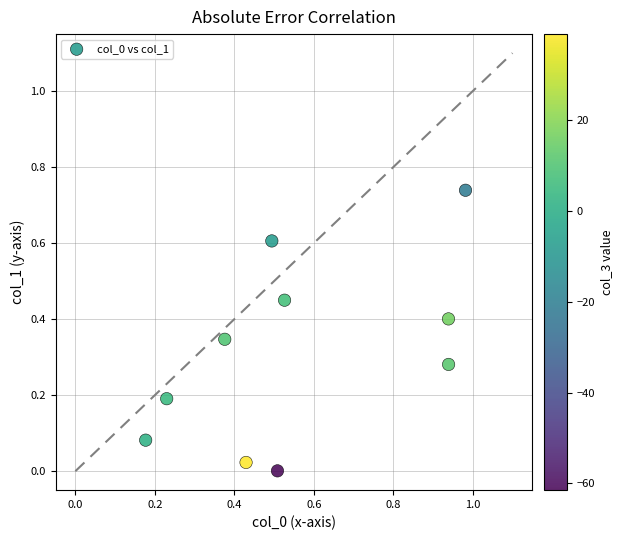

What is the average X value?

0.6